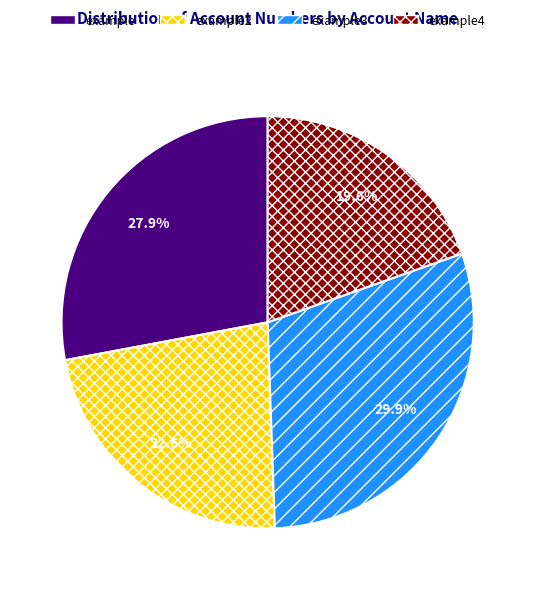

Does any single category account for the majority?

No